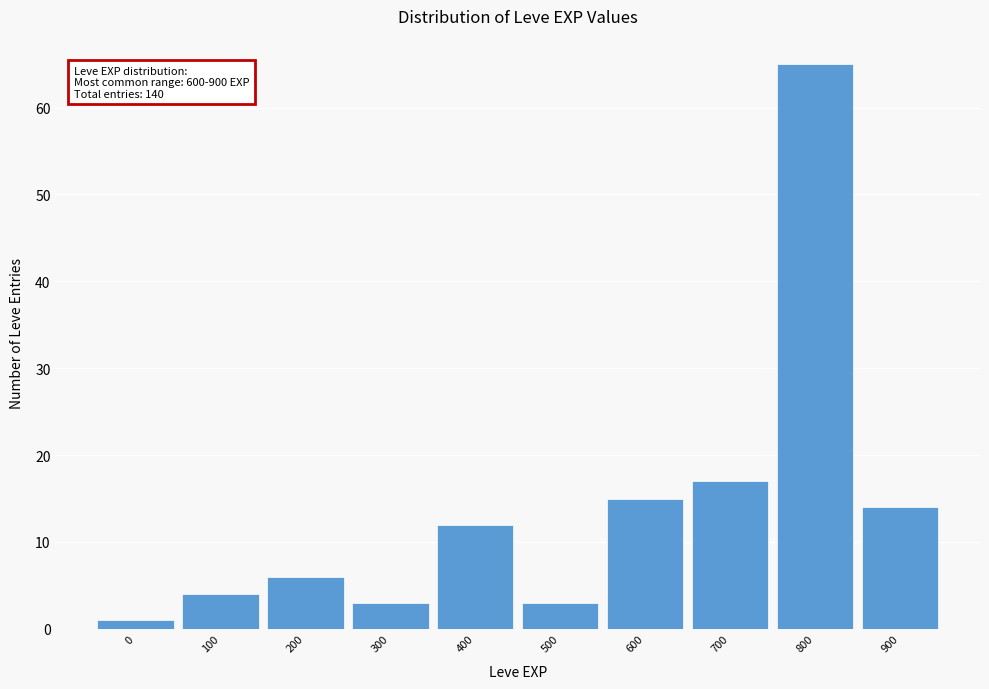

Reading left to right, what are all the values shown in this chart?

0=1	100=4	200=6	300=3	400=12	500=3	600=15	700=17	800=65	900=14